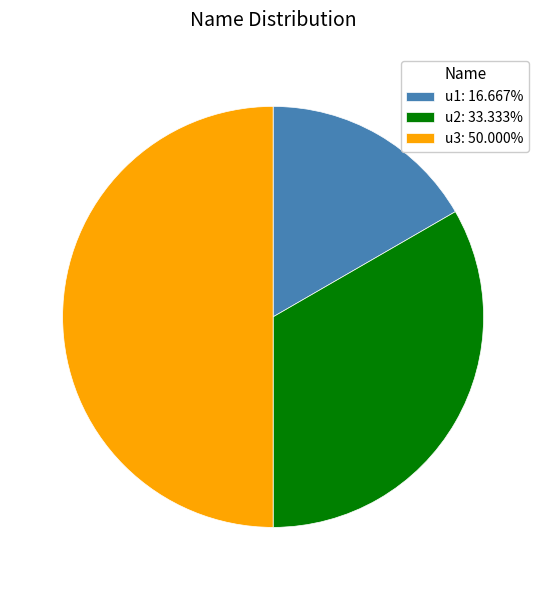

How many segments does this pie chart have?

3